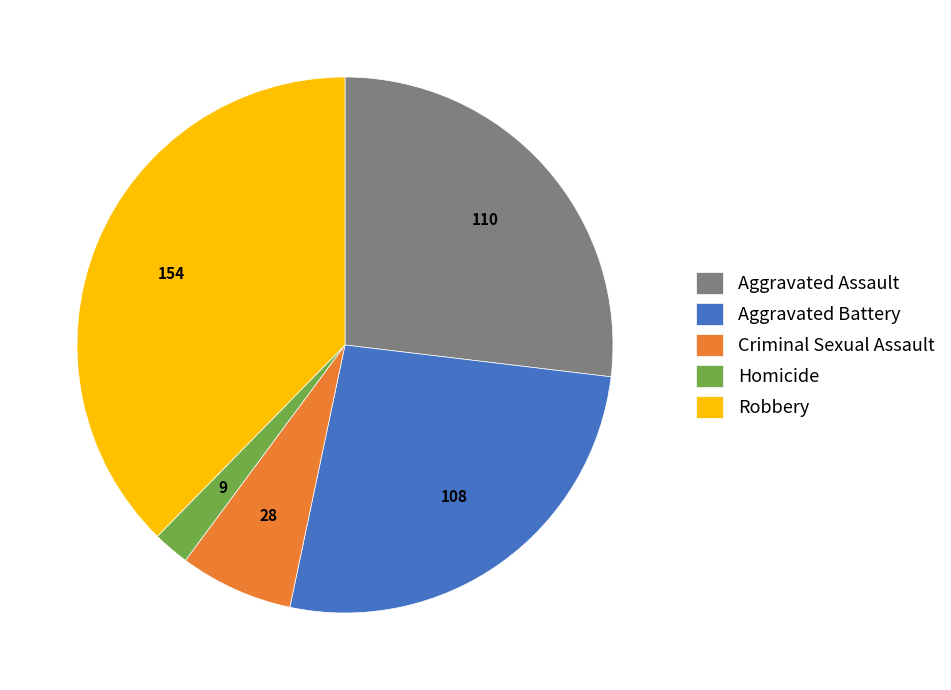

Does Aggravated Battery represent more than half of the total?

No